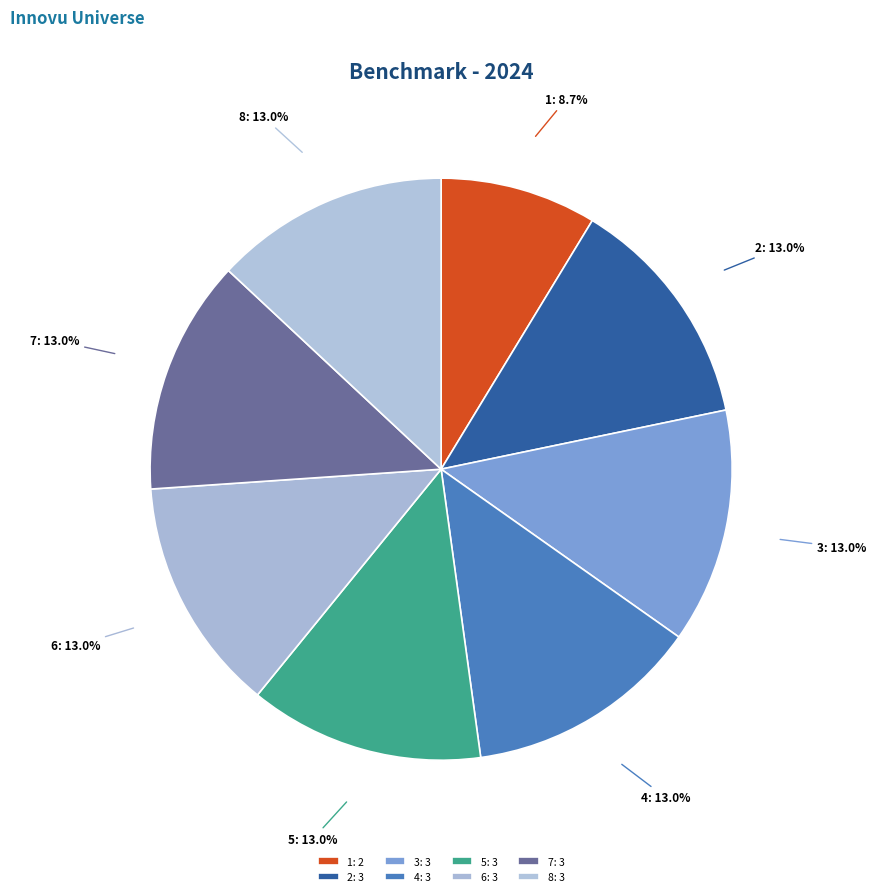

Combined, what portion of the pie is 3 and 5?

26.1%